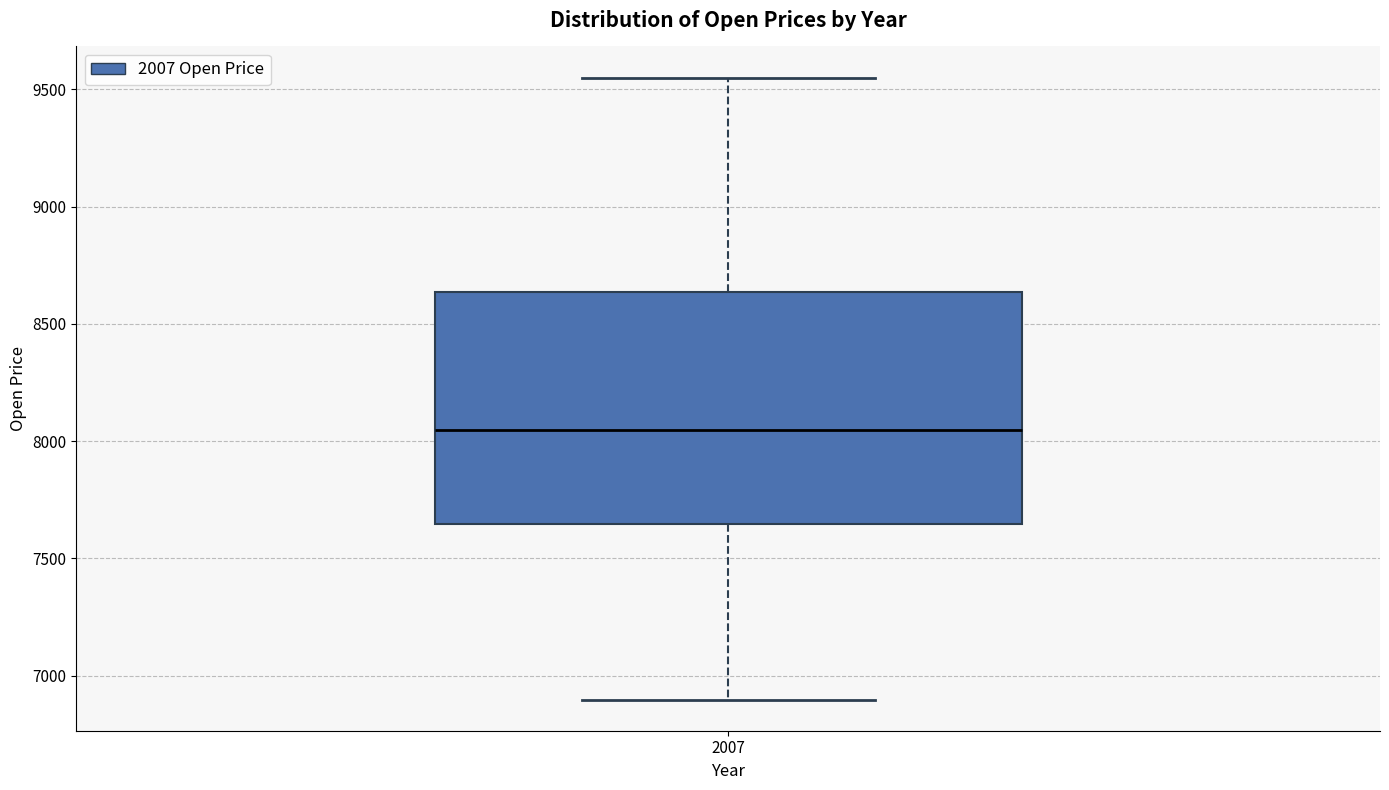

Transcribe this box plot: give where the median line is, the range the box spans, and where the two whiskers end, as read against the y-axis. The values are not printed on the chart, so give them approximately, as read against the axis.

median 8050, box 7650 to 8650, whiskers 6900 to 9550